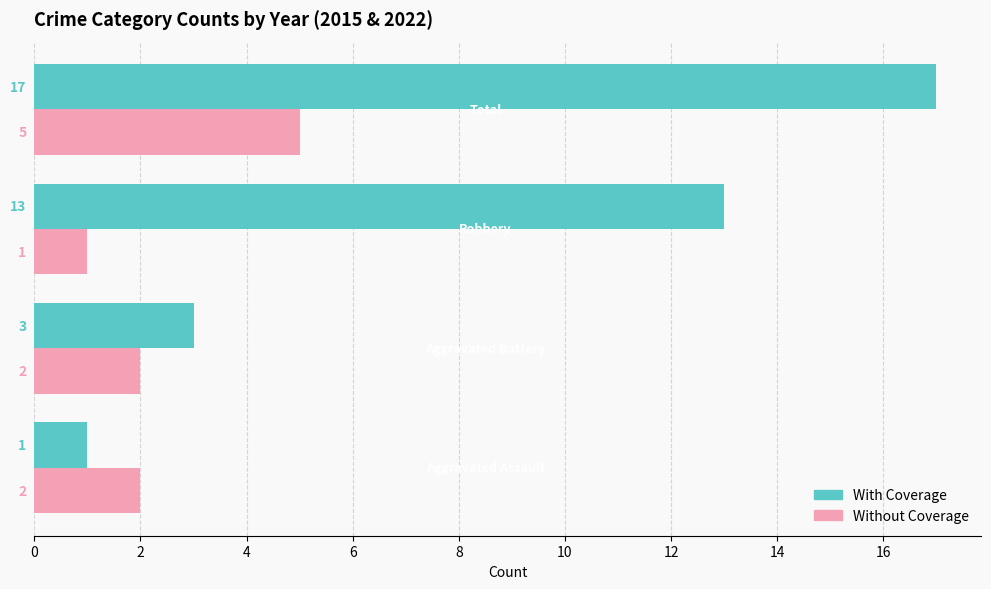

Which series has the largest total across all categories?

With Coverage